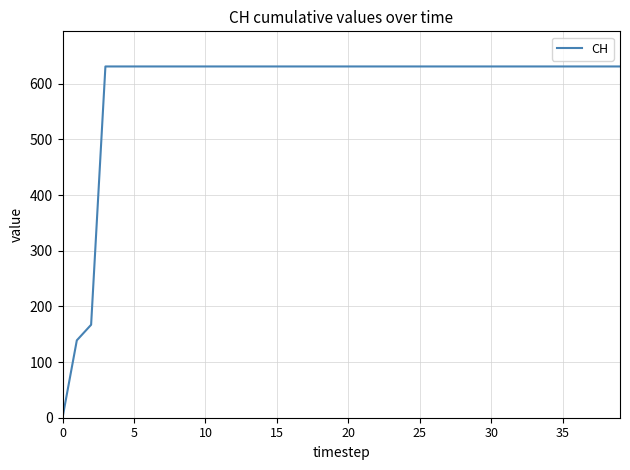

What is the greatest value displayed?

631